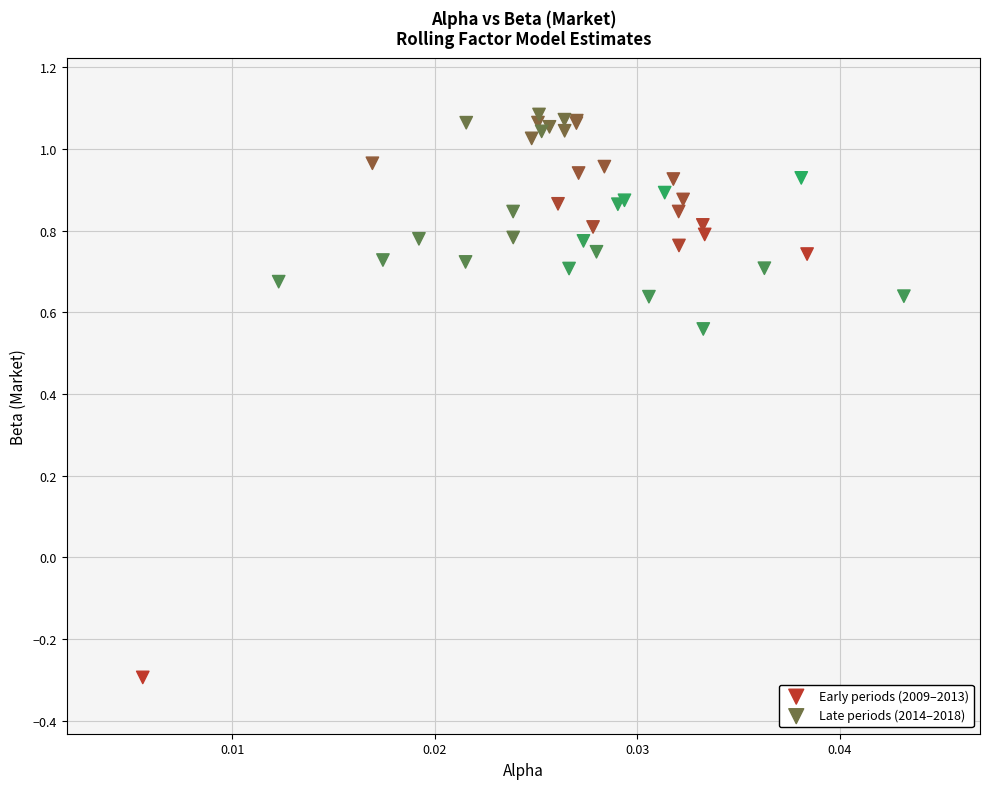

Which series reaches the minimum Y coordinate?

Early periods (2009–2013)